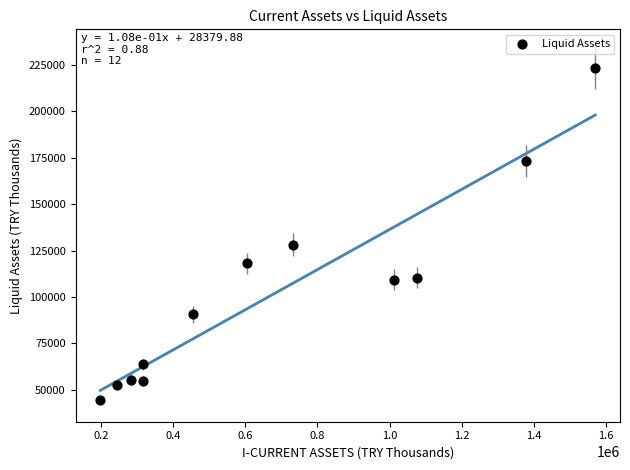

What is the range of X values (max minus min)?

1373444.1